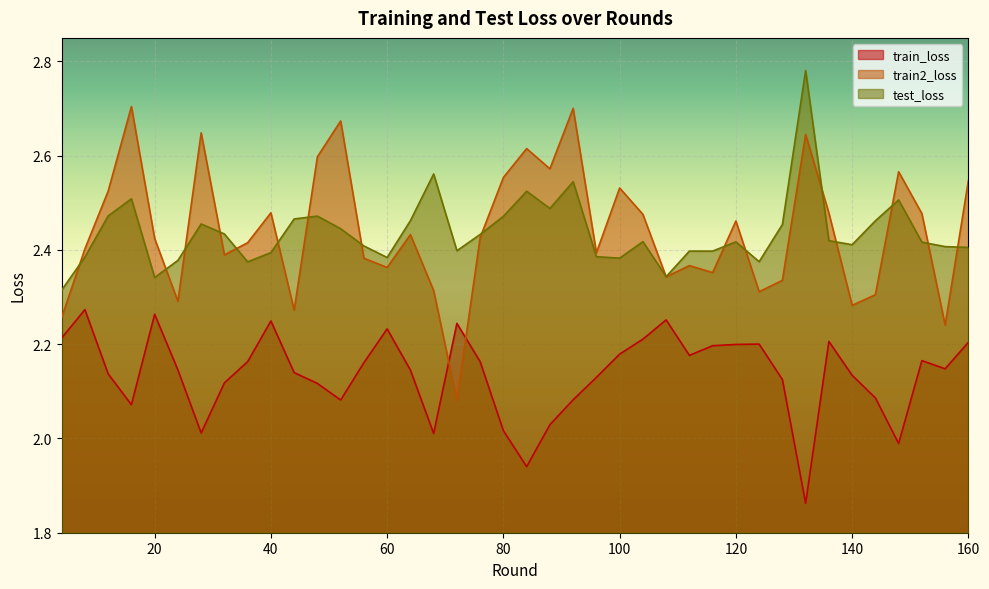

What is the value of the train2_loss point at the 9th from the left?

2.4